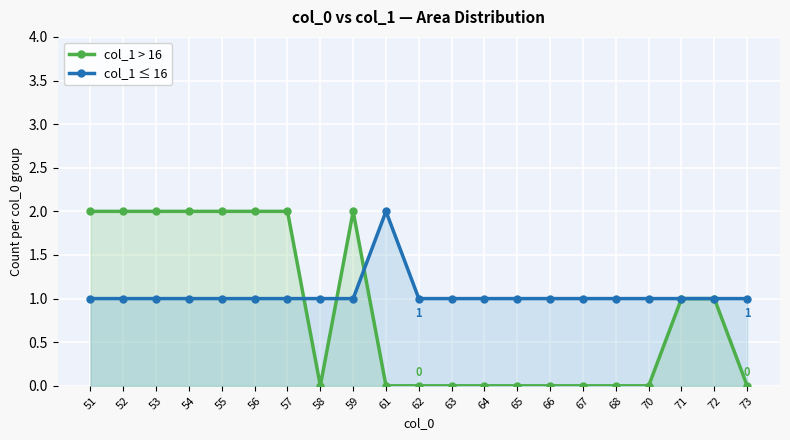

Reading right to left, list all the values displayed in this chart.

col_1 > 16: 73=0	72=1	71=1	70=0	68=0	67=0	66=0	65=0	64=0	63=0	62=0	61=0	59=2	58=0	57=2	56=2	55=2	54=2	53=2	52=2	51=2
col_1 ≤ 16: 73=1	72=1	71=1	70=1	68=1	67=1	66=1	65=1	64=1	63=1	62=1	61=2	59=1	58=1	57=1	56=1	55=1	54=1	53=1	52=1	51=1